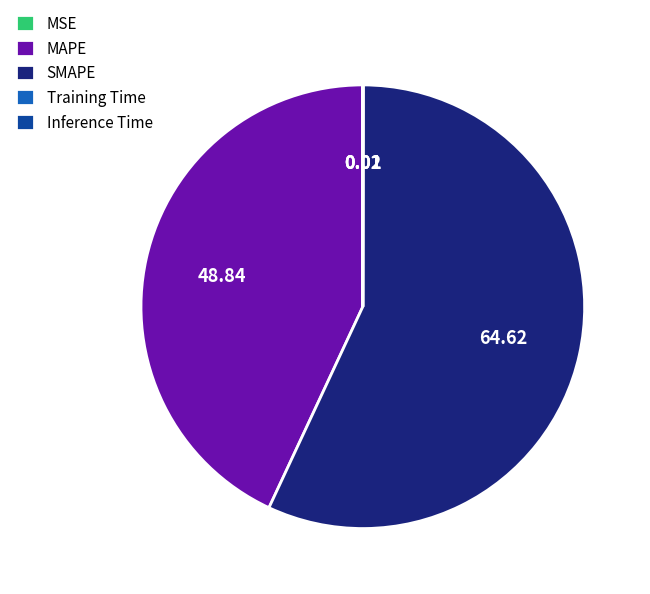

Which slice represents more than half of the pie?

SMAPE